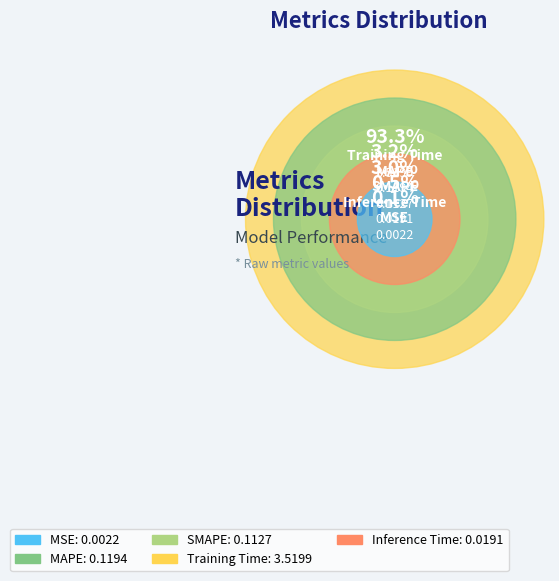

Count the number of slices in the pie.

5